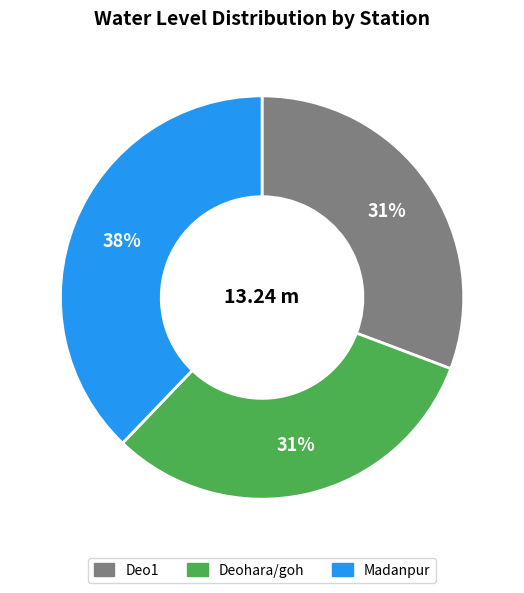

Approximately how many times larger is the value at Deo1 compared to Deohara/goh?

1.0